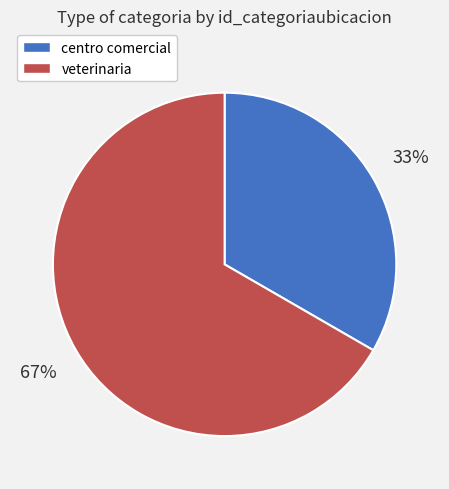

Combined, do centro comercial and veterinaria account for over 50%?

Yes